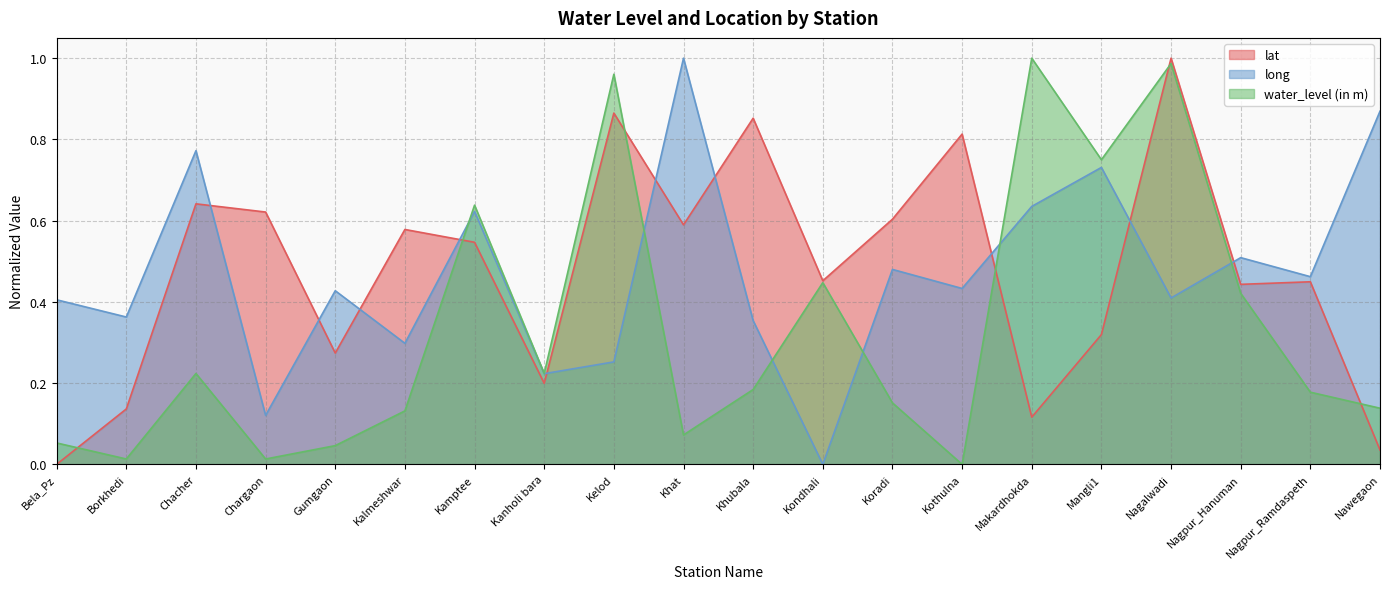

In lat, how many points are lower than both neighbors (excluding endpoints)?

6